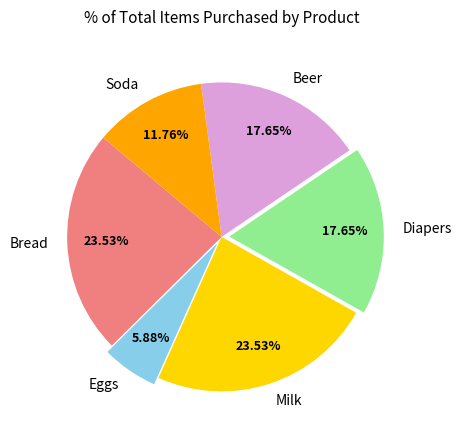

Which category has the smallest portion of the pie?

Eggs